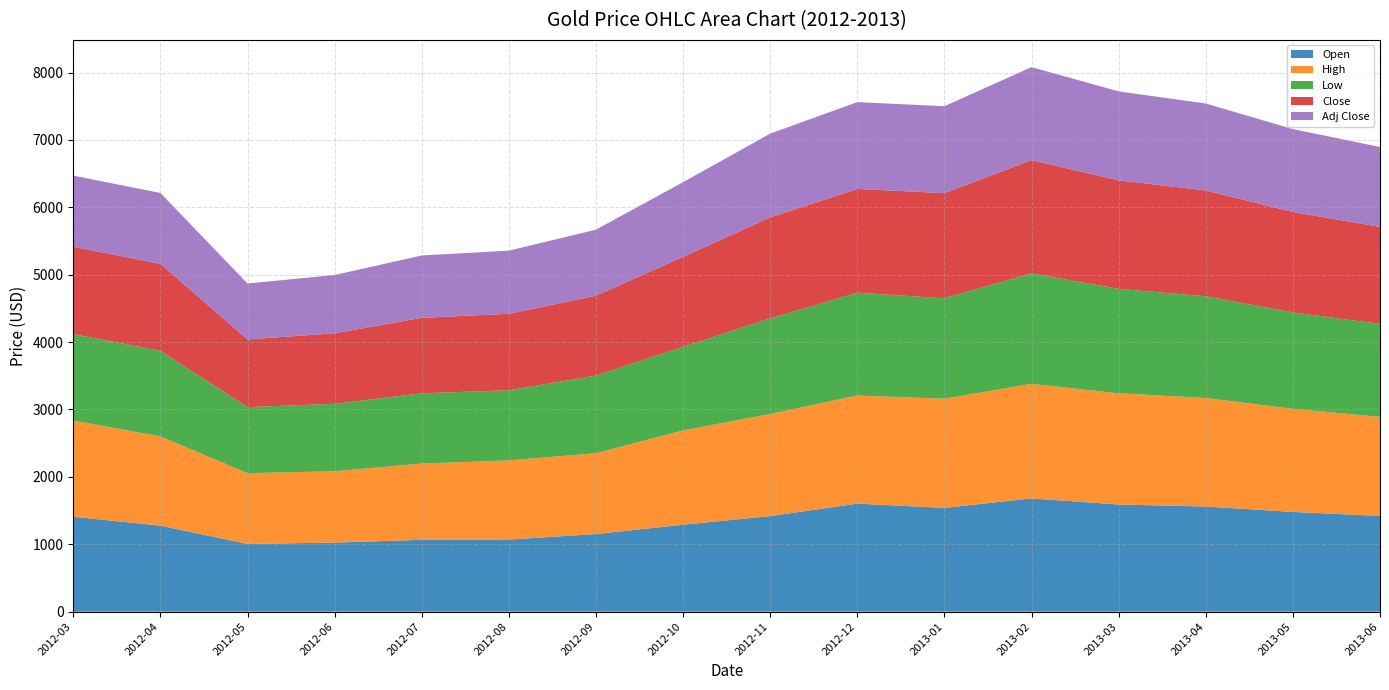

Is it true that Adj Close equals 1107.9 at 2012-10?

True